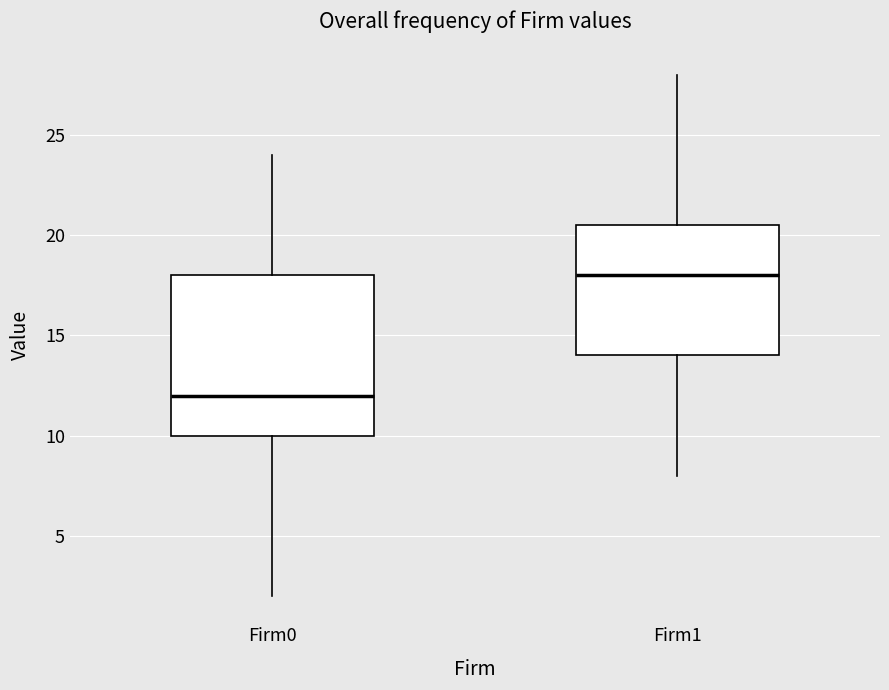

Where is the lower edge of the box for Firm0 on the y-axis? The values are not printed on the chart, so give them approximately, as read against the axis.

10.0